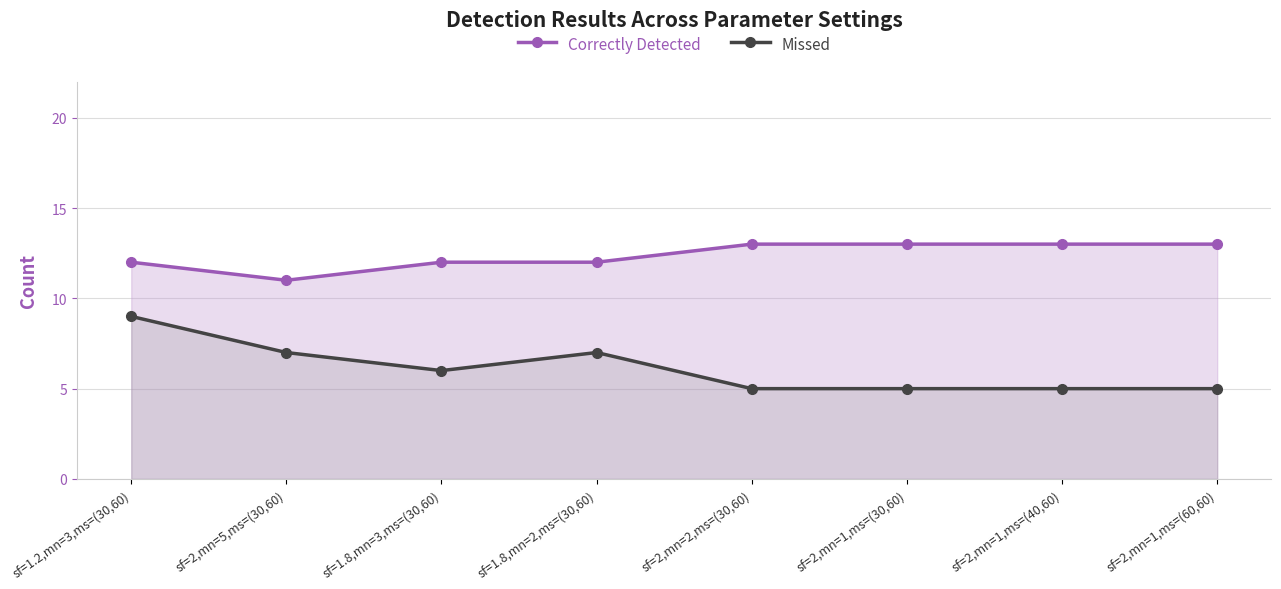

At how many categories does at least one series exceed 11?

7